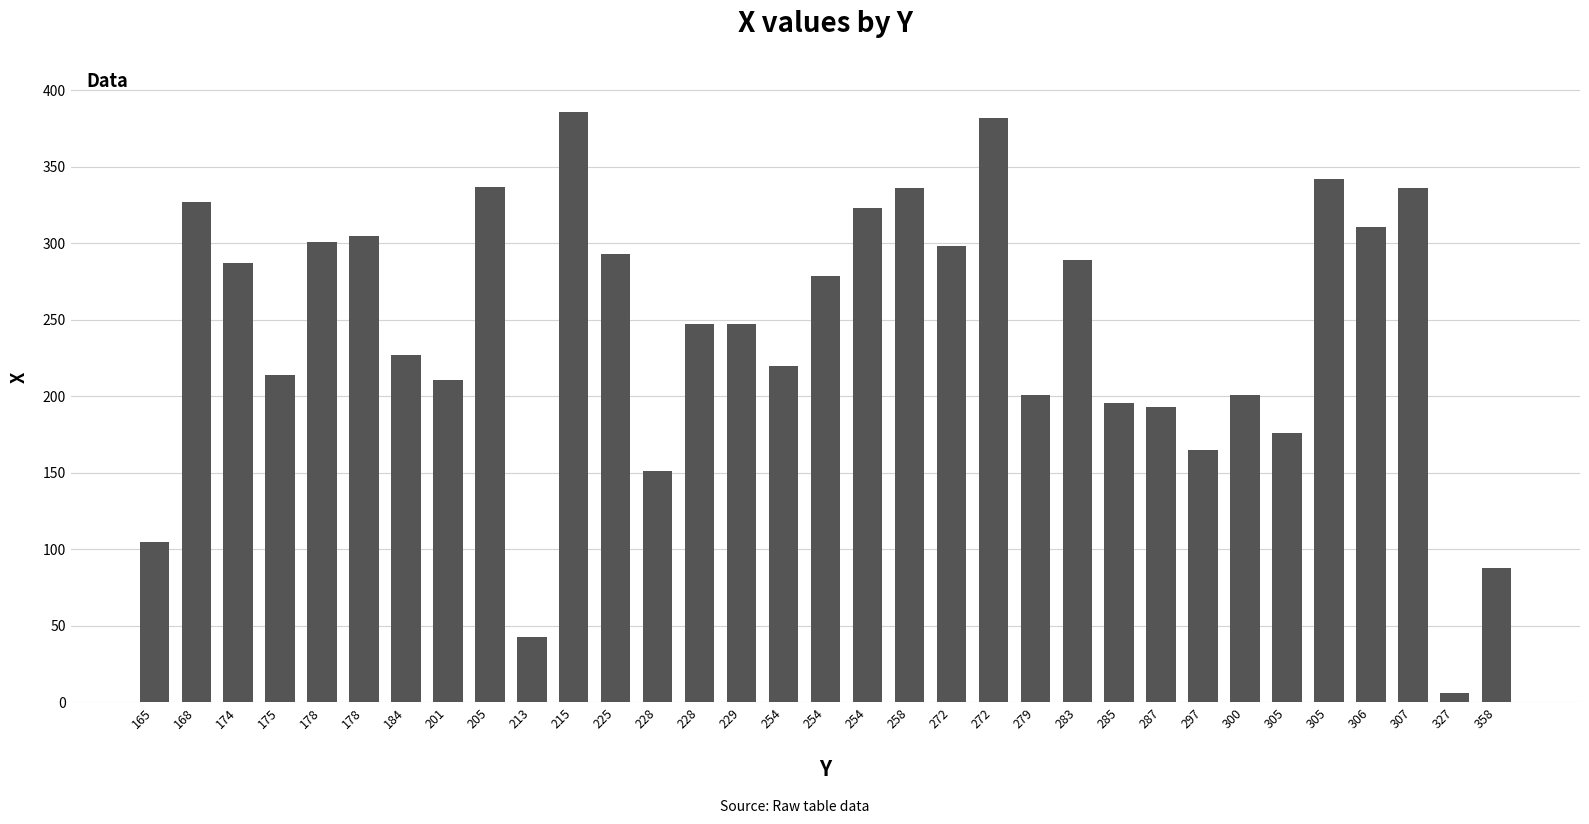

Where is the data nearest to the value 196?

285